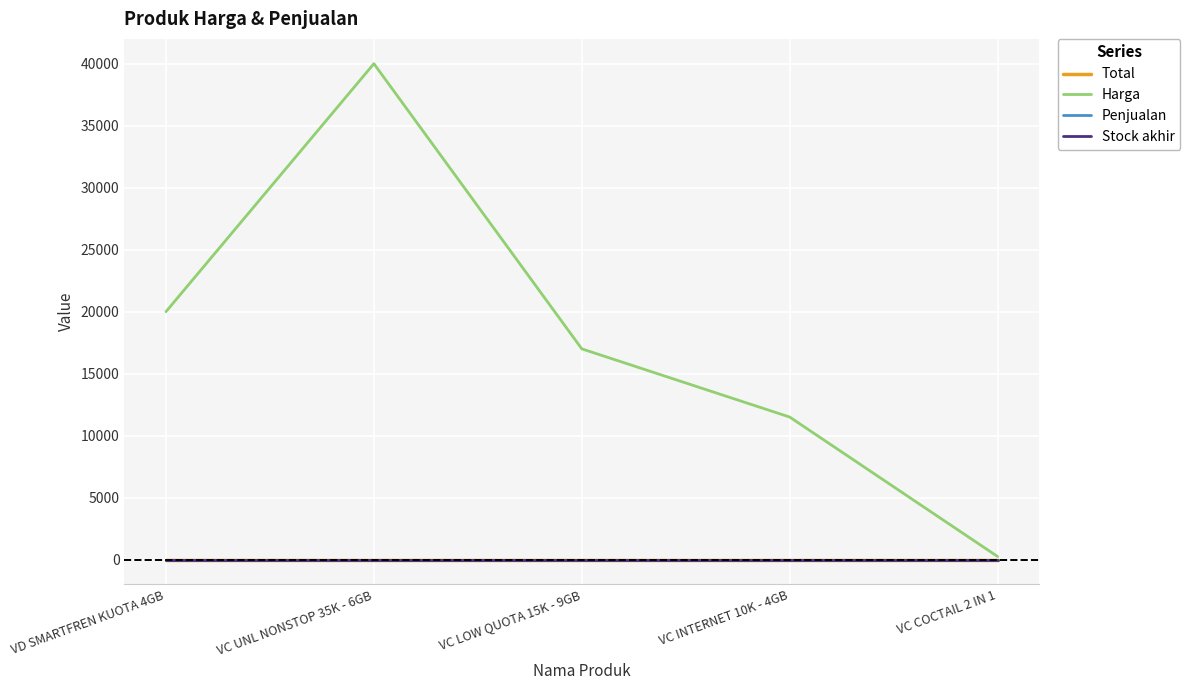

True or false: Harga has a value of 250 at VC COCTAIL 2 IN 1.

True